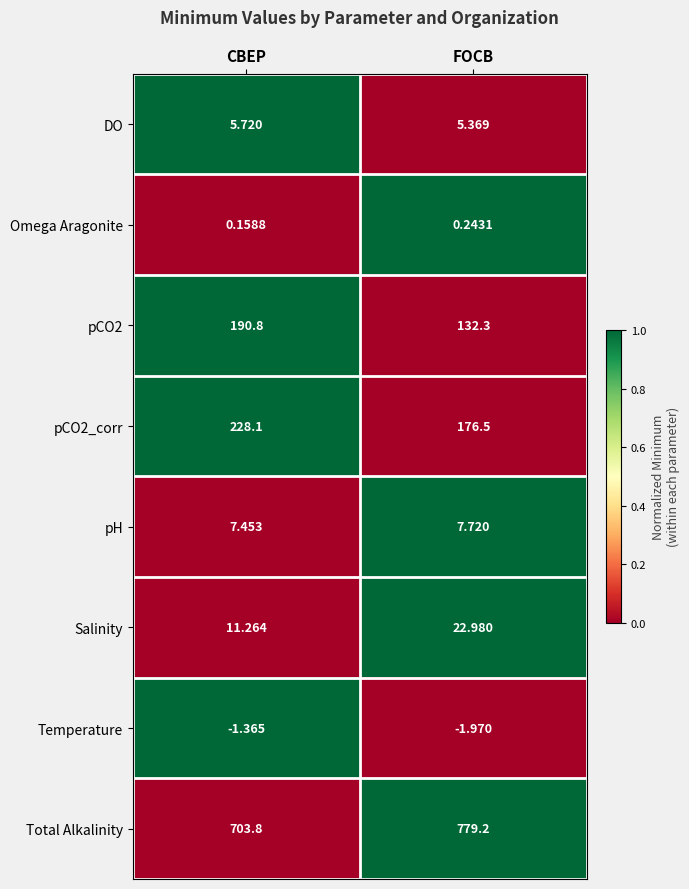

Which series has the largest total across all categories?

Total Alkalinity